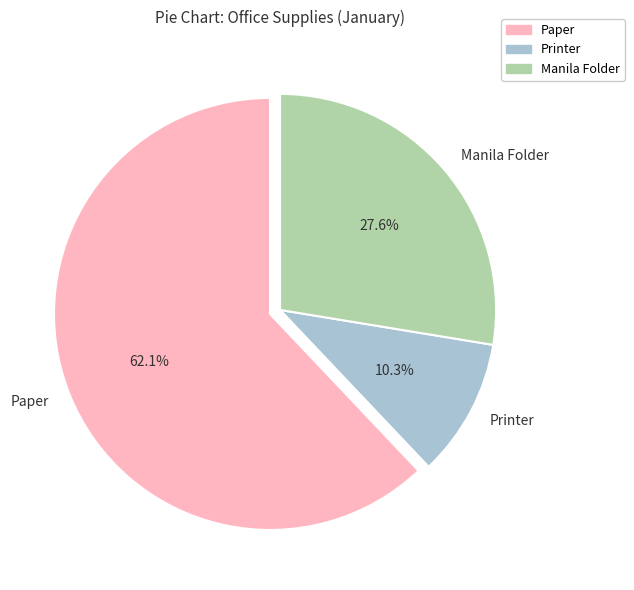

Rank the categories by value from highest to lowest.

Paper, Manila Folder, Printer